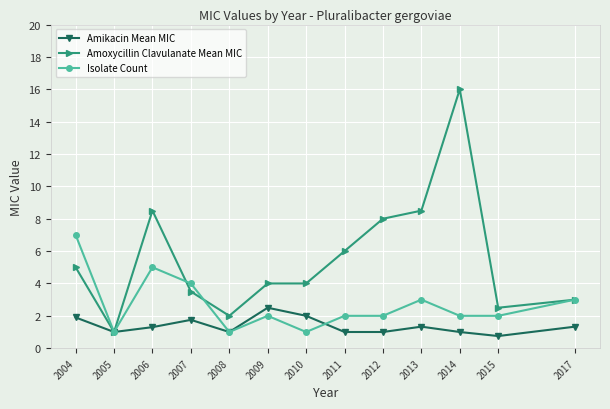

Which series has the largest total across all categories?

Amoxycillin Clavulanate Mean MIC